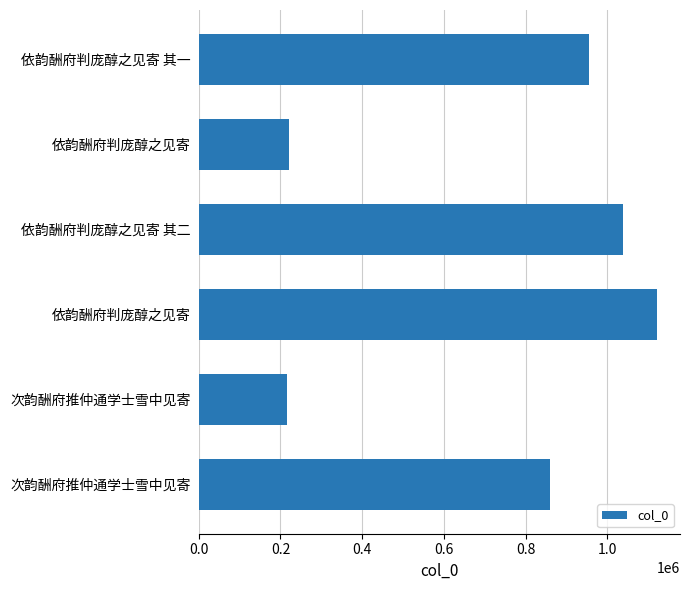

Count the number of data series in this chart.

1